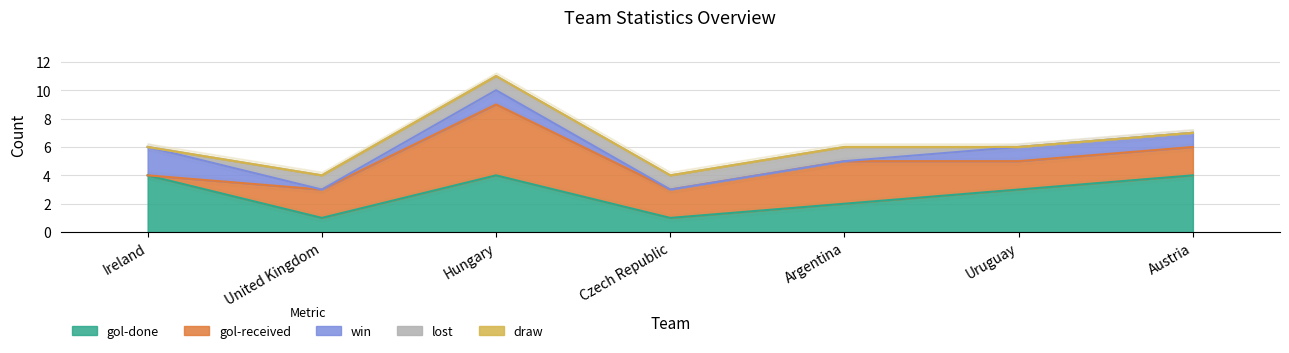

Which series has the widest spread of values?

gol-received